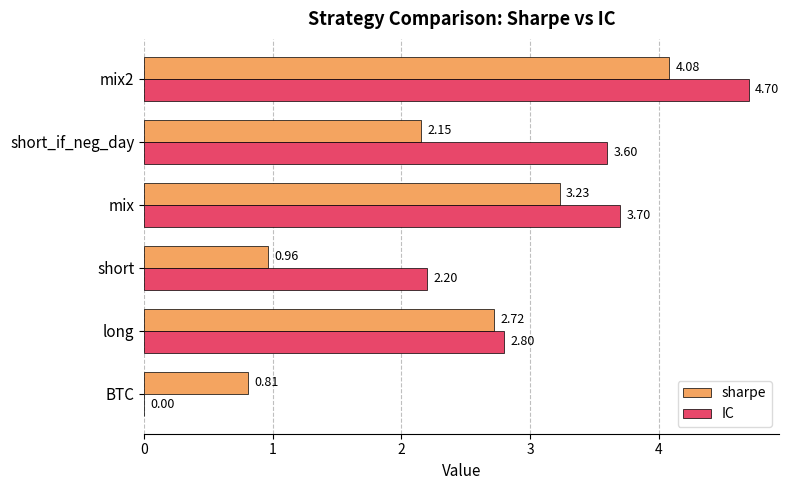

Which series has the largest total across all categories?

IC